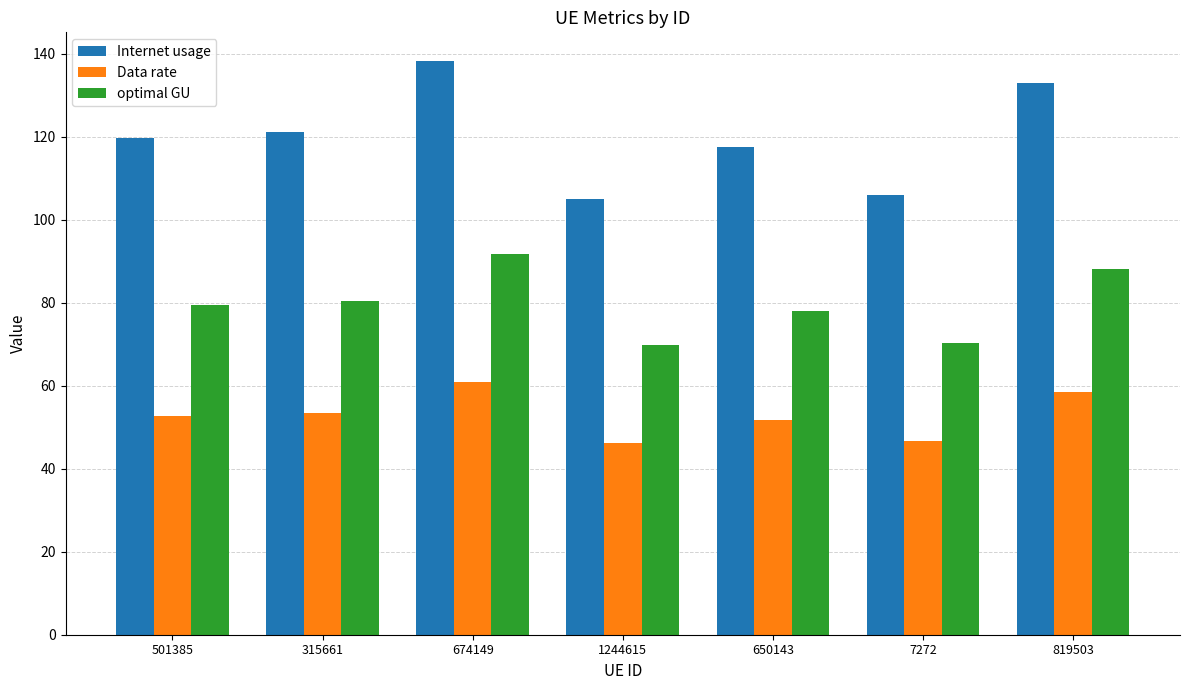

Is the value of optimal GU at 650143 greater than the value of Internet usage at 7272?

No